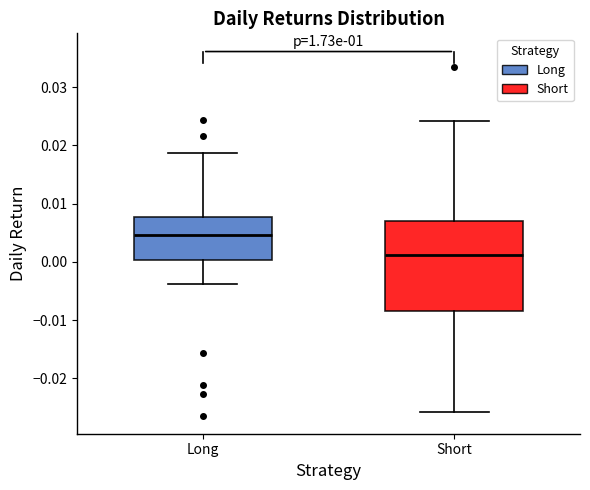

Where does the lower whisker of the box for Long end on the y-axis? The values are not printed on the chart, so give them approximately, as read against the axis.

-0.004